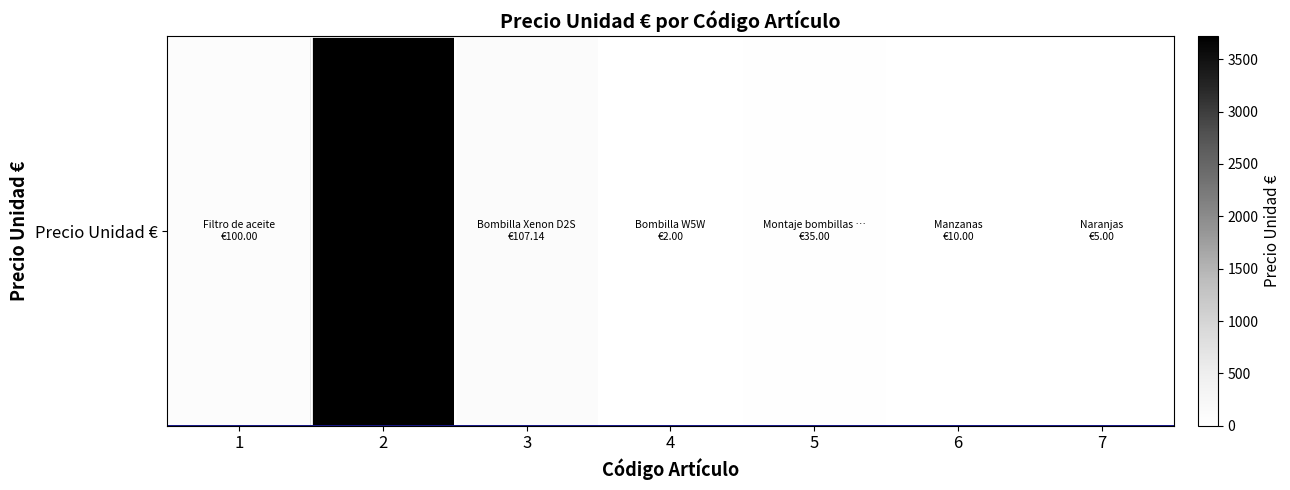

Is it true that the value at 6 is 17.8?

False